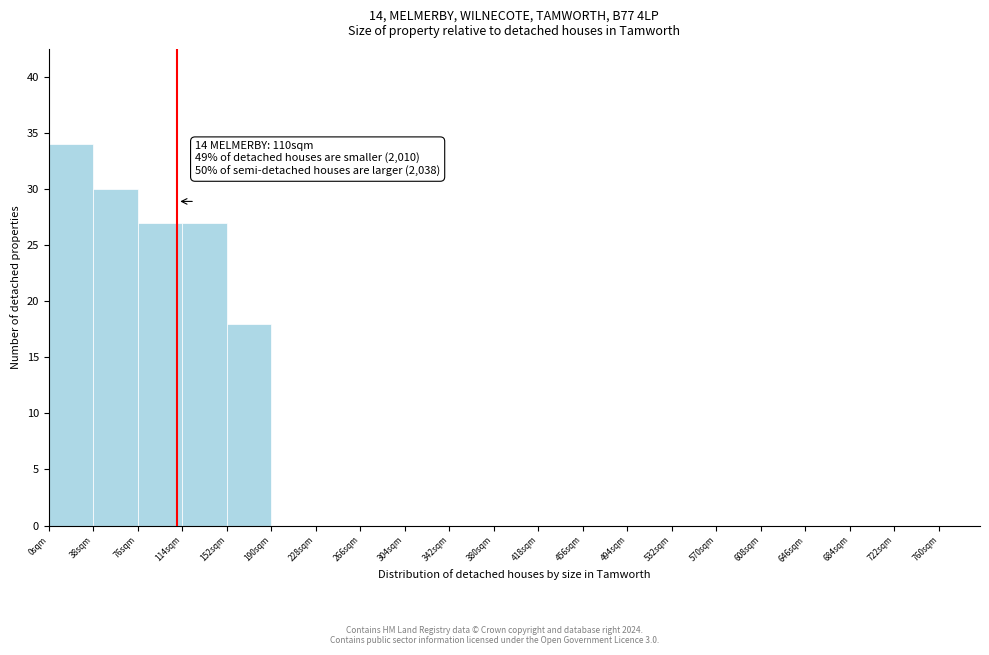

Over which range of the x-axis is the bar tallest?

0 to 38